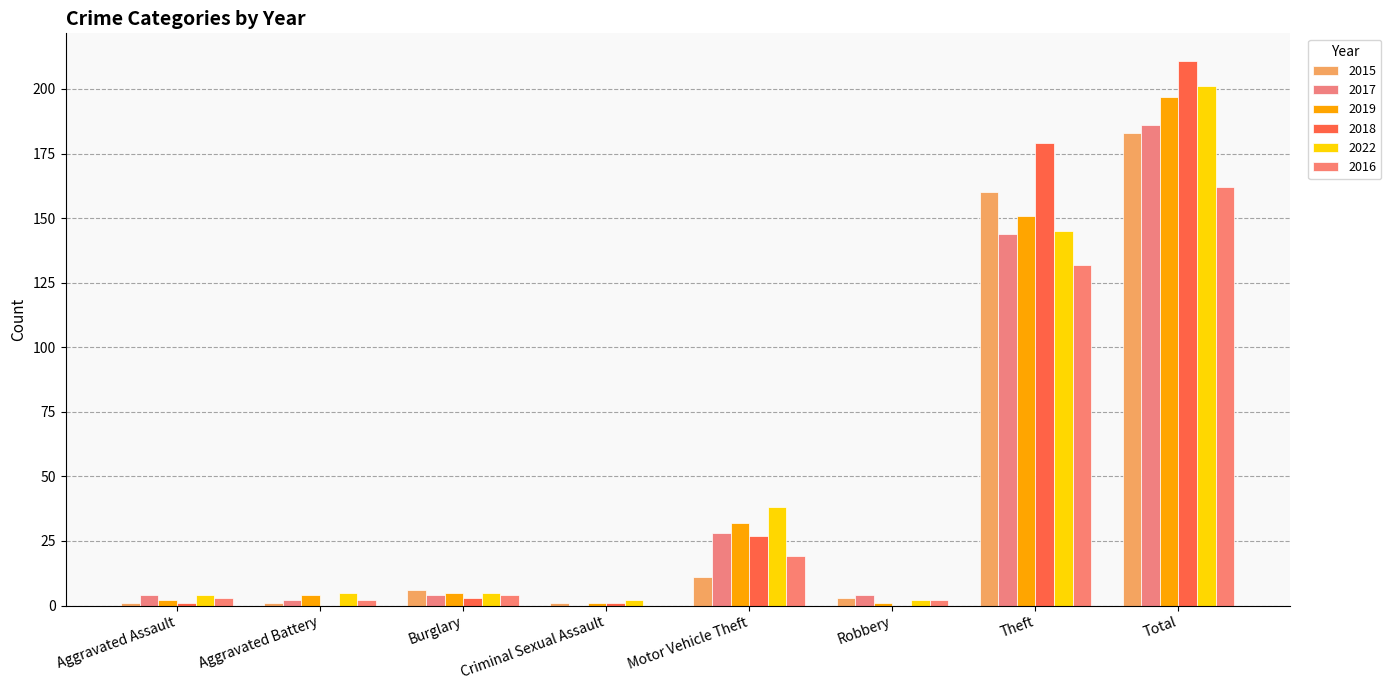

How many groups of bars are there?

8